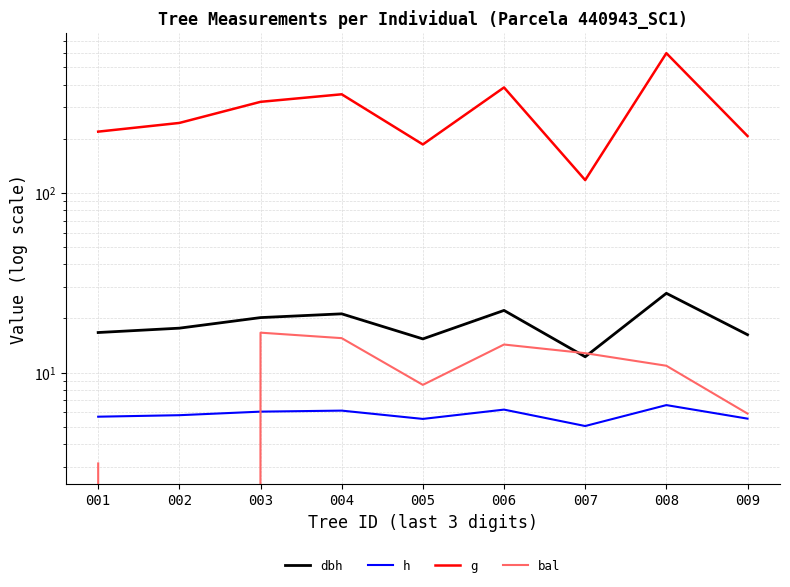

How many data points in dbh are less than 17?

4